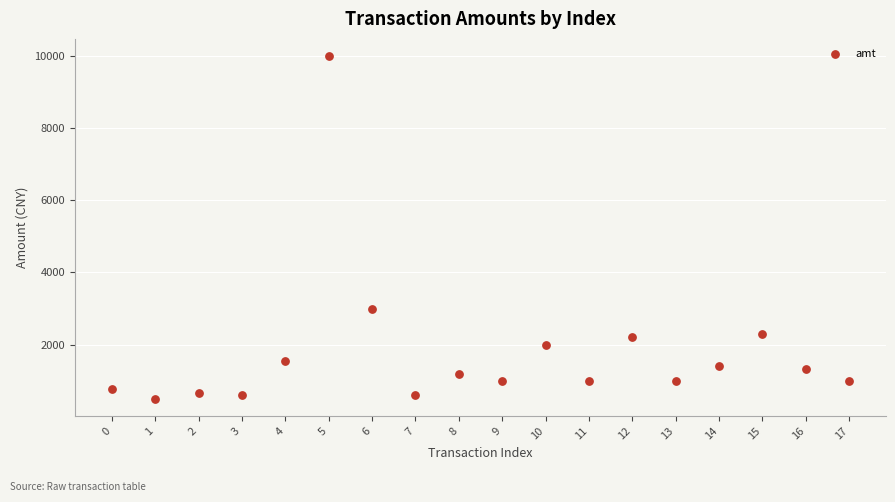

What is the range of Y values (max minus min)?

9500